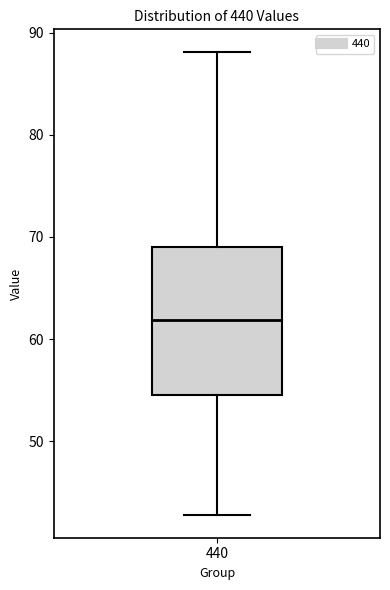

Read this box plot against the y-axis: the position of the median line, the range covered by the box, and the ends of both whiskers. The values are not printed on the chart, so give them approximately, as read against the axis.

median 62, box 55 to 69, whiskers 43 to 88